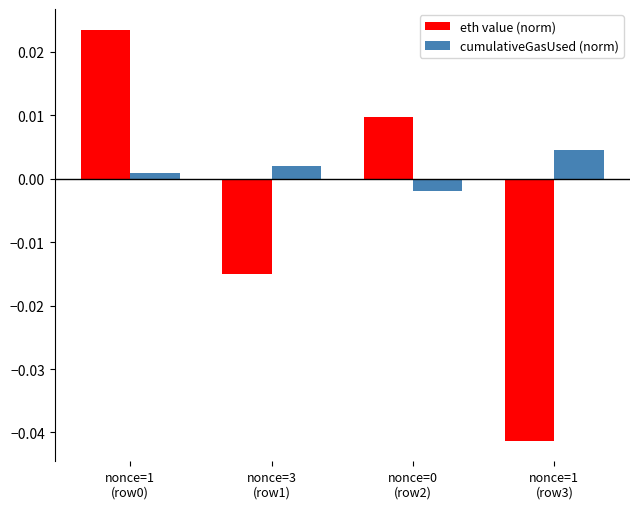

What are all the series names shown in the legend?

eth value (norm), cumulativeGasUsed (norm)